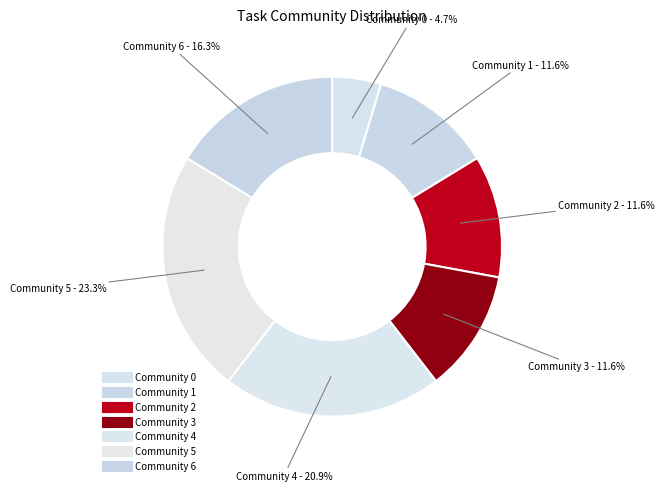

Is Community 3 the majority of the pie?

No